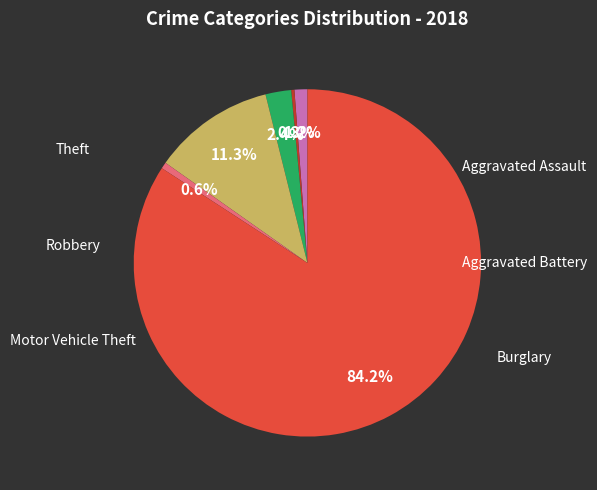

Is there a majority slice in this chart?

Yes